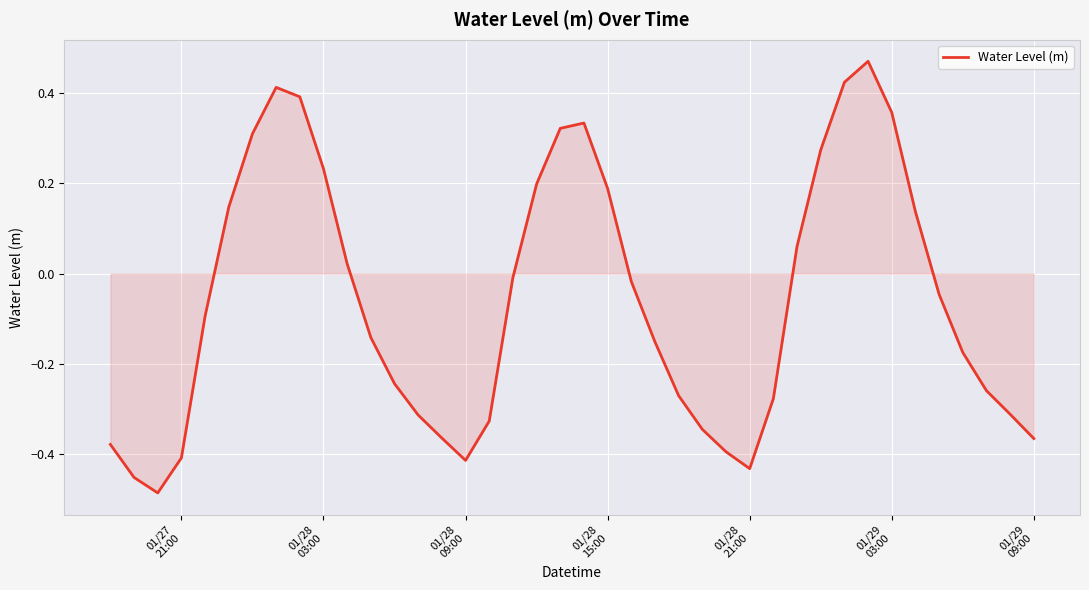

What is the difference between the maximum and minimum values?

1.0